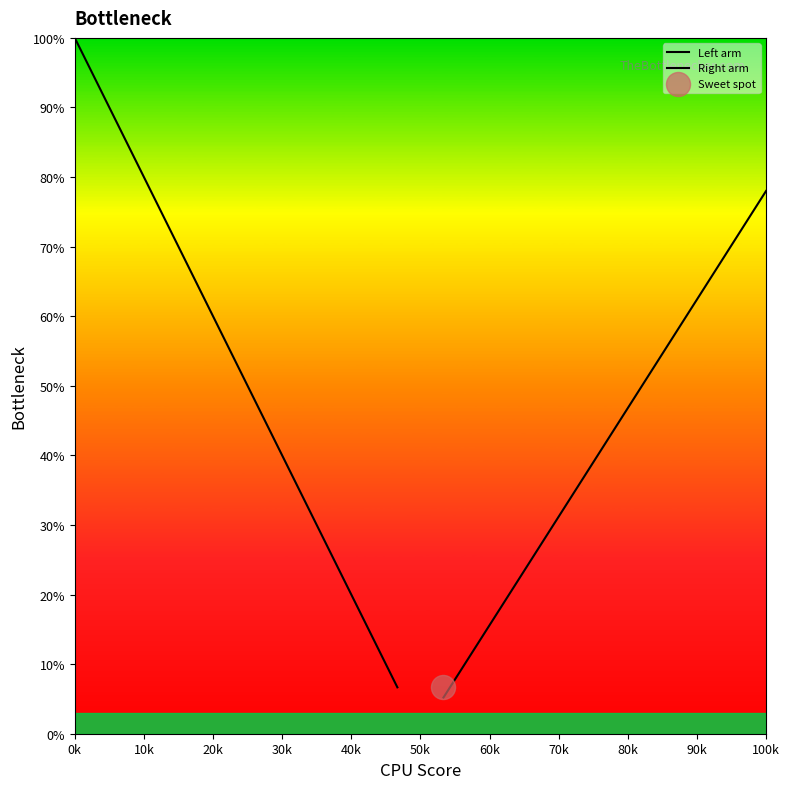

Which series contains the lowest Y value?

Right arm